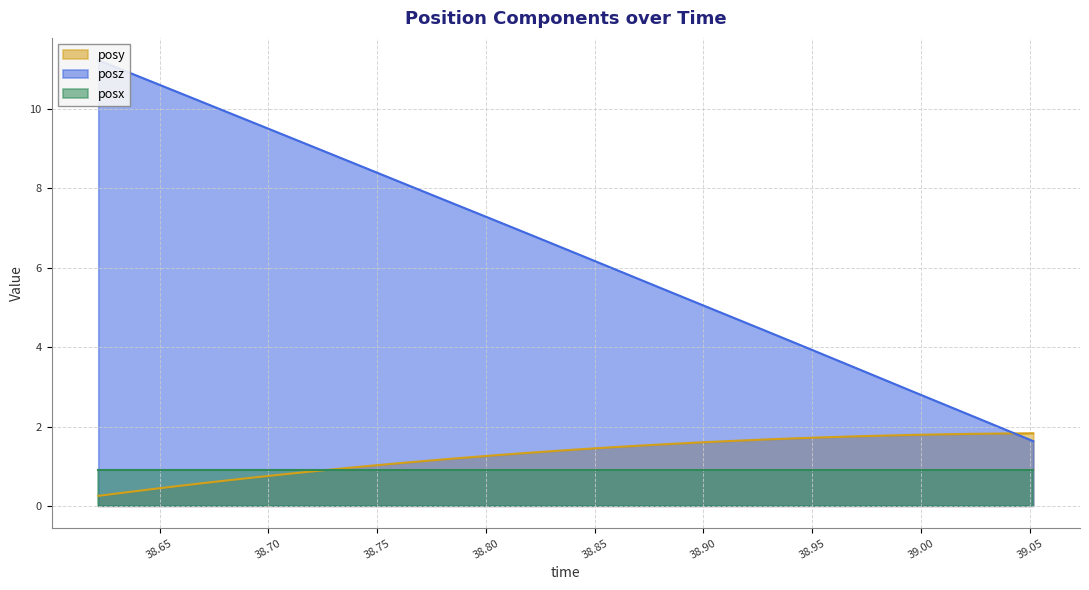

What is the sum of all posy values?

40.8